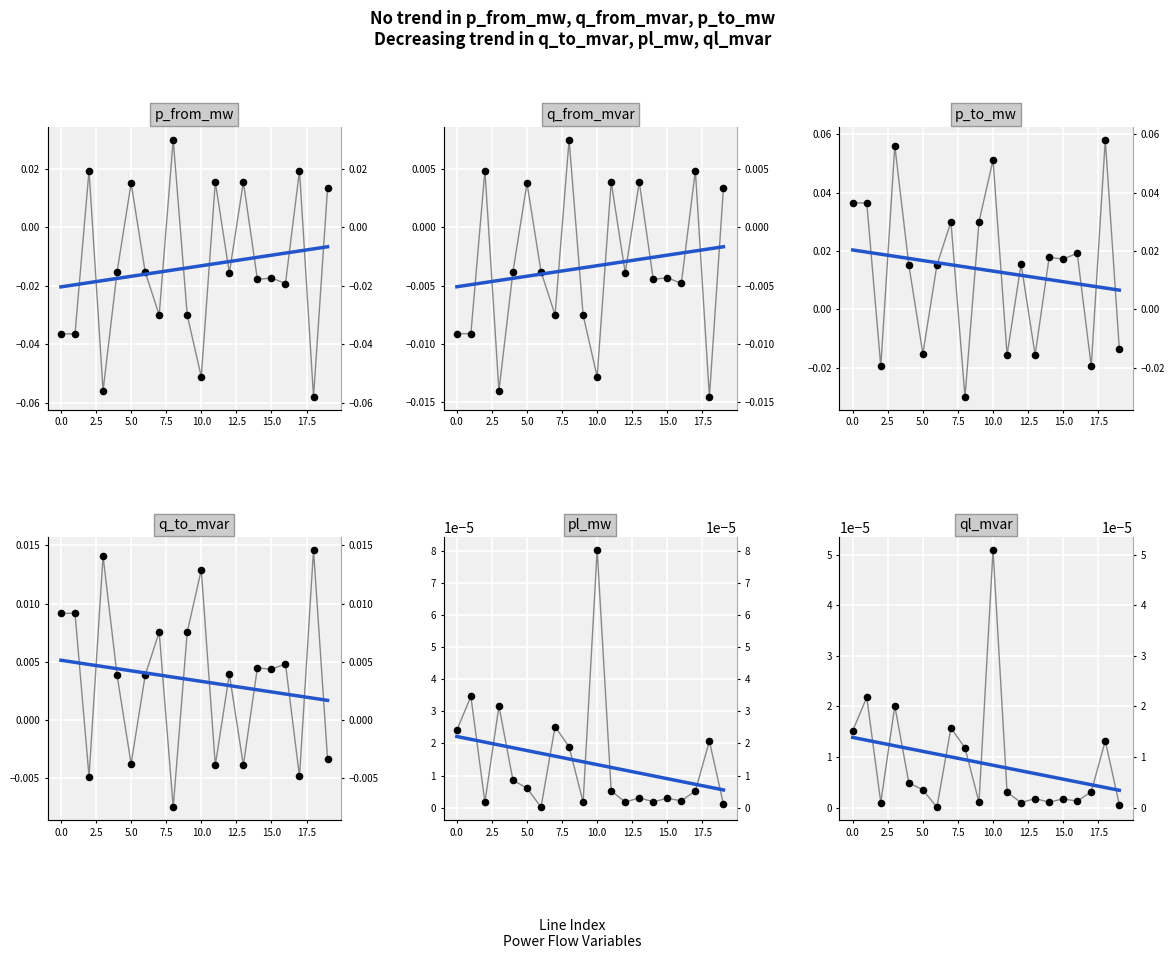

Which series has the largest total across all categories?

p_to_mw